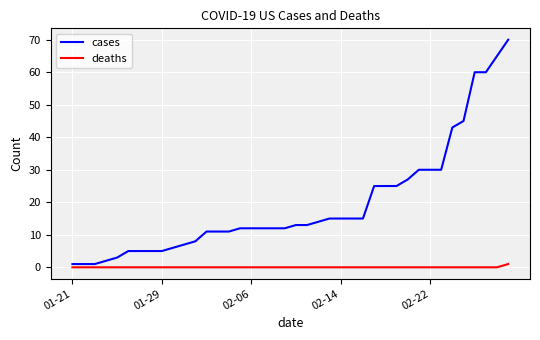

Which series has the largest total across all categories?

cases